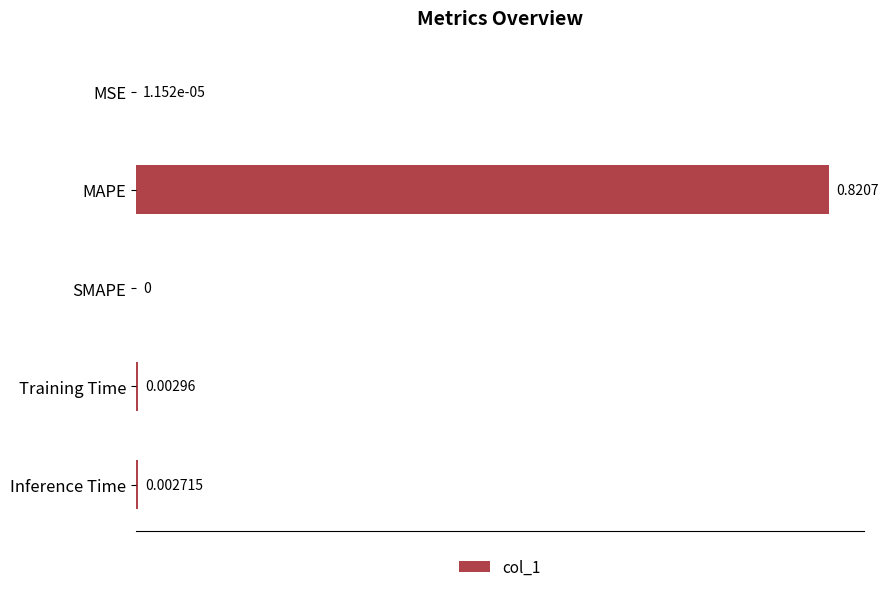

Which has a higher value, Training Time or Inference Time?

Training Time